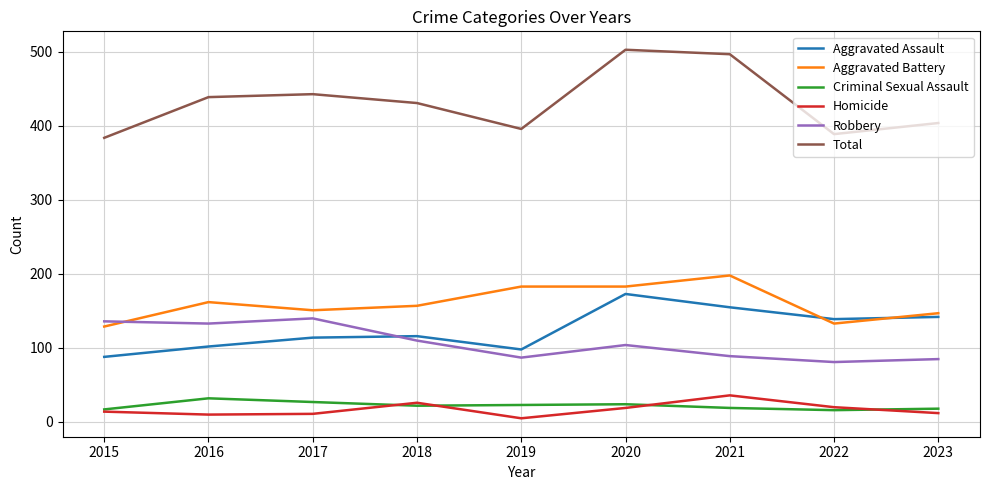

Is the value of Aggravated Battery at 2019 greater than the value of Aggravated Assault at 2023?

Yes